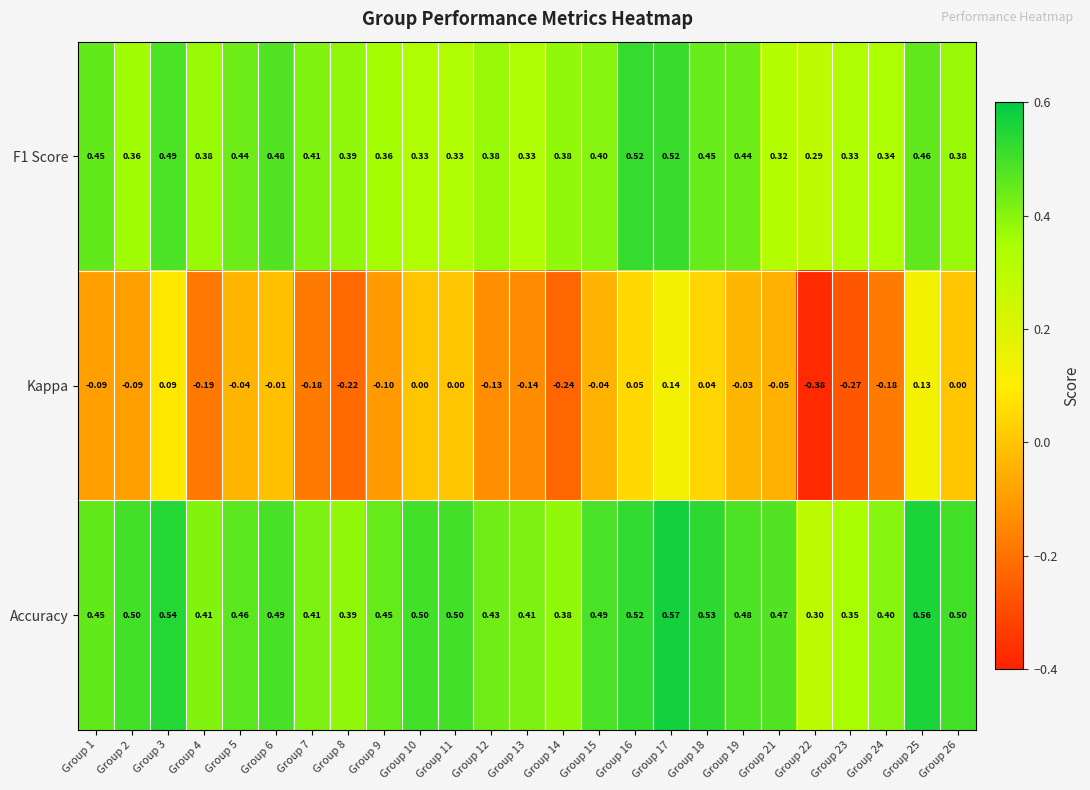

Which series changed the most between Group 1 and Group 14?

Kappa